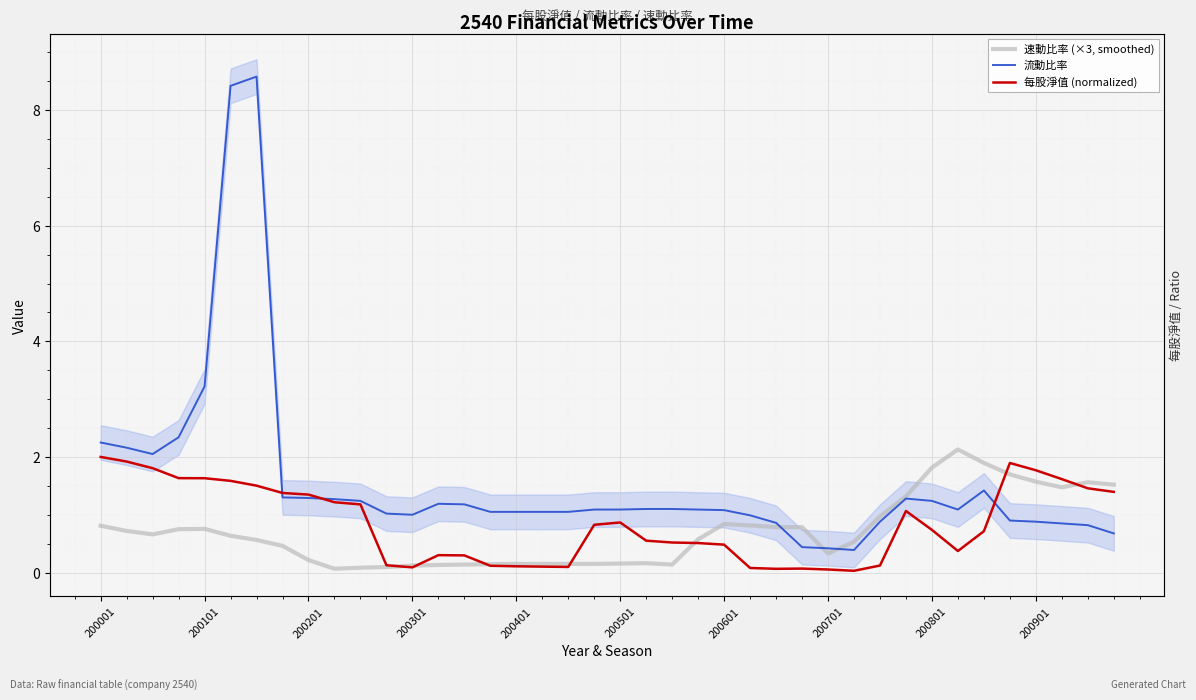

Rank the series at 38 from highest to lowest value.

速動比率 (×3, smoothed), 每股淨值 (normalized), 流動比率